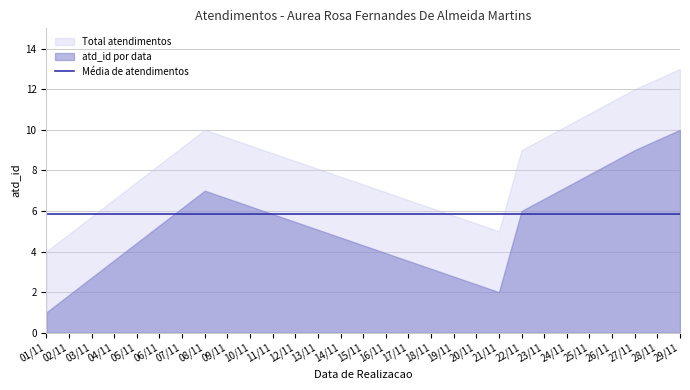

Reading right to left, extract all data points from this chart.

10	9	6	2	7	1